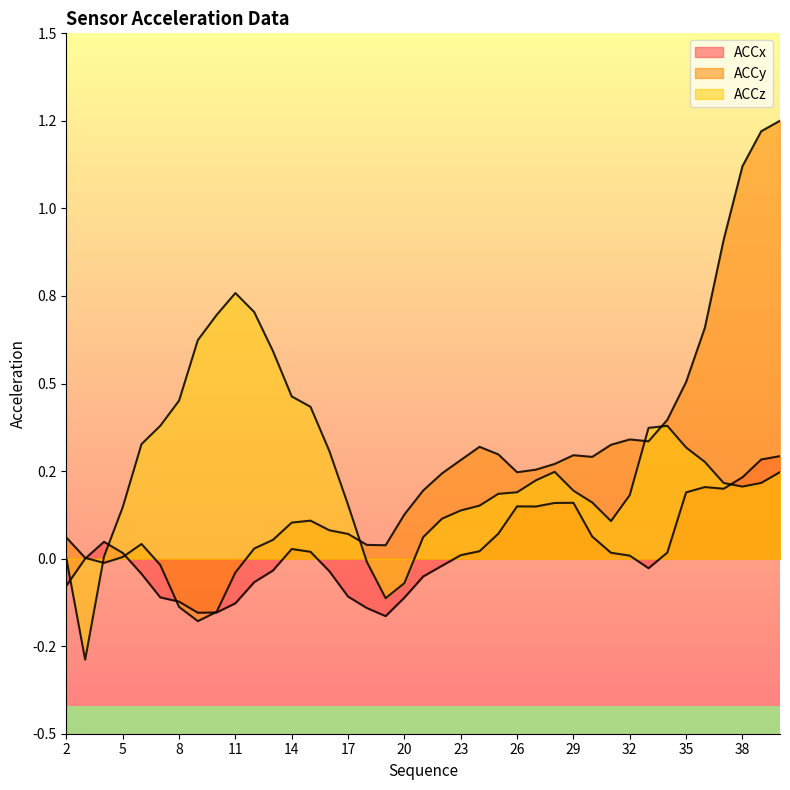

Is it true that ACCx equals 0.2 at 36?

True